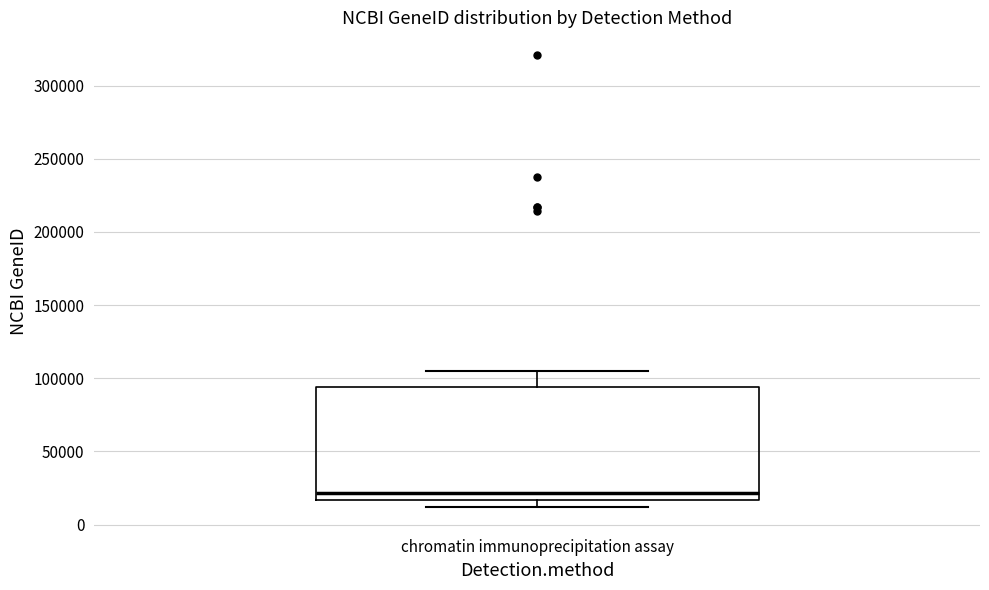

Transcribe this box plot: give where the median line is, the range the box spans, and where the two whiskers end, as read against the y-axis. The values are not printed on the chart, so give them approximately, as read against the axis.

median 20000, box 15000 to 95000, whiskers 10000 to 105000